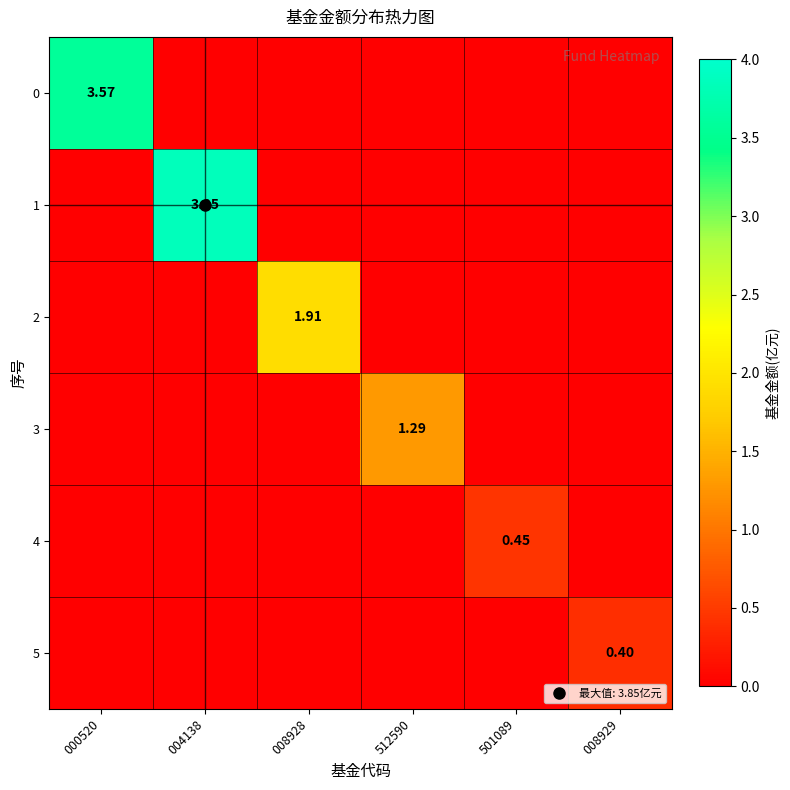

What is the greatest value displayed?

3.9